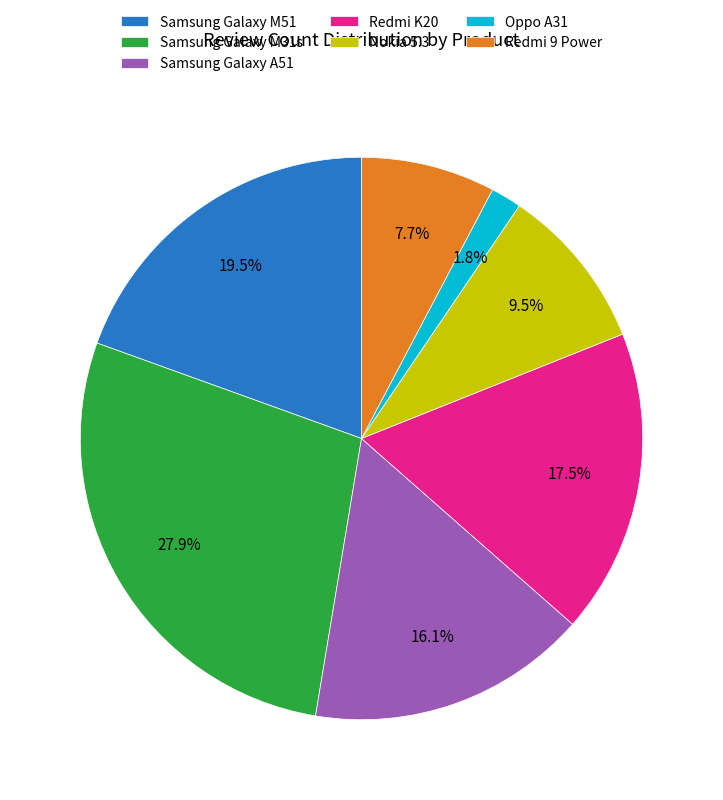

What is the ratio of the value at Oppo A31 to the value at Samsung Galaxy M31s?

0.1